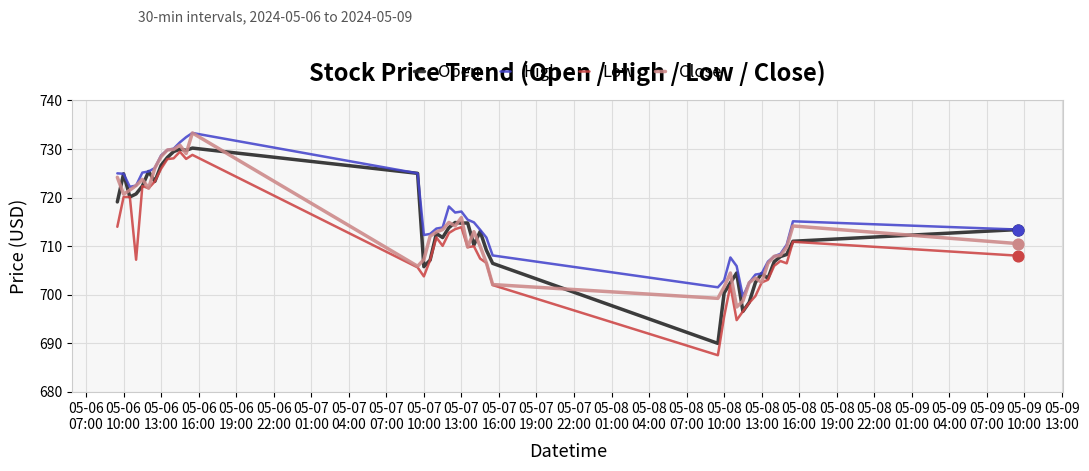

What is the minimum value for Open?

690.0